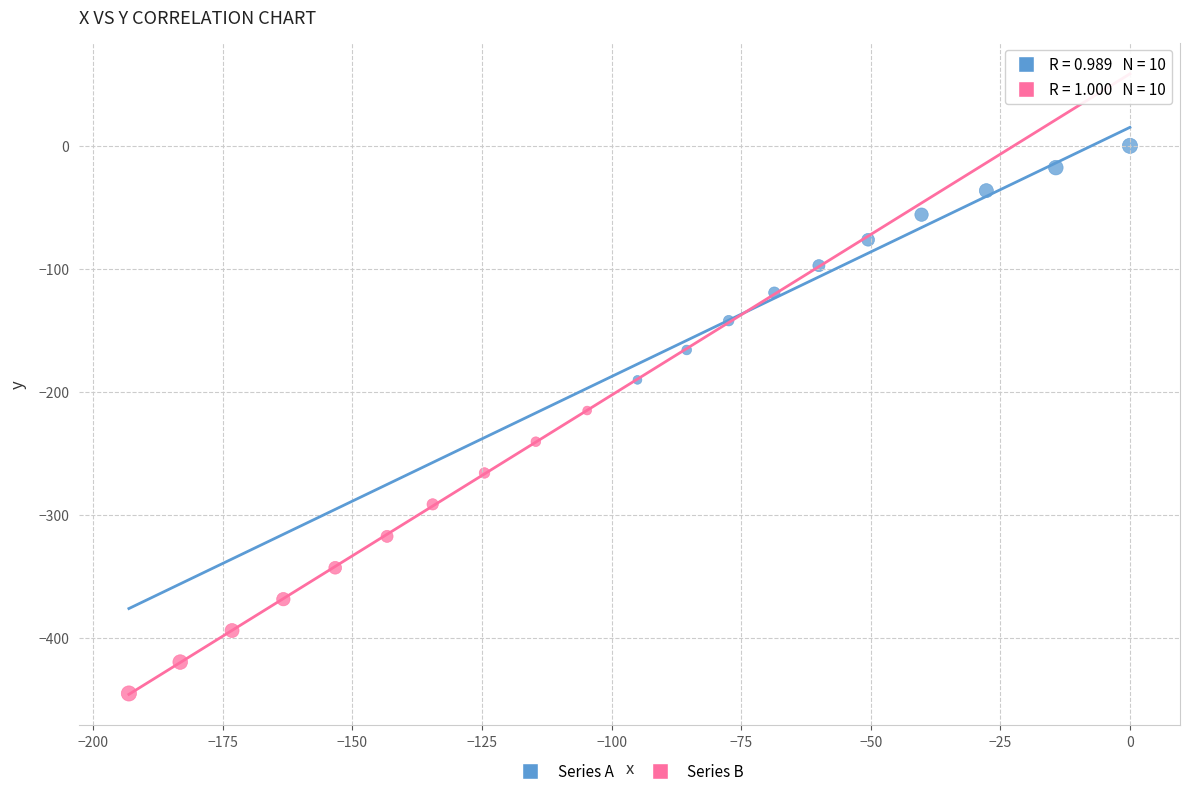

Which series contains the highest Y value?

Series A